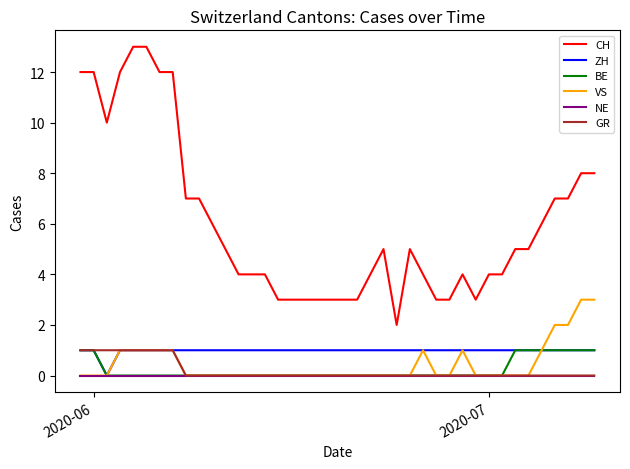

Which series has the largest total across all categories?

CH